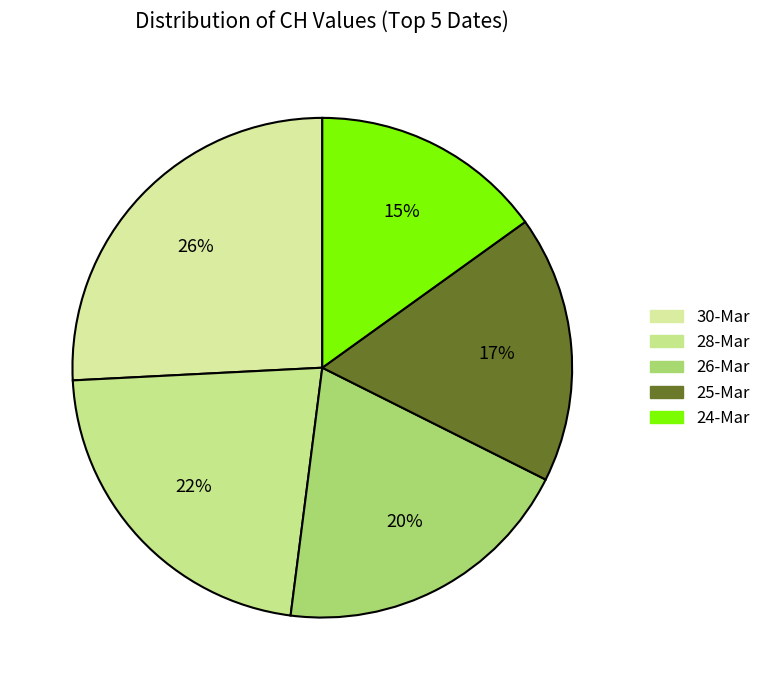

How many slices are in this pie chart?

5